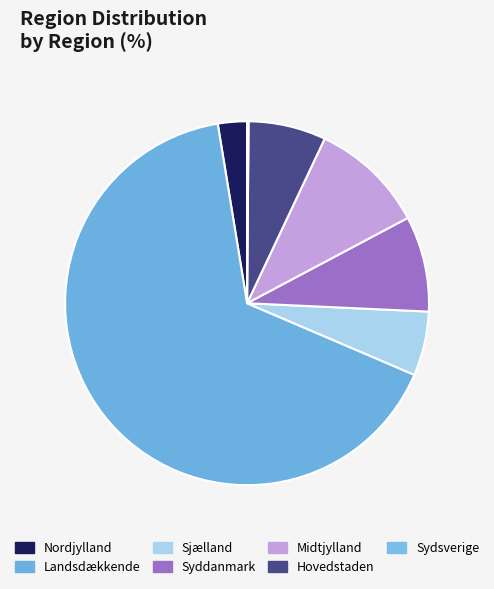

Which slice is the smallest?

Sydsverige